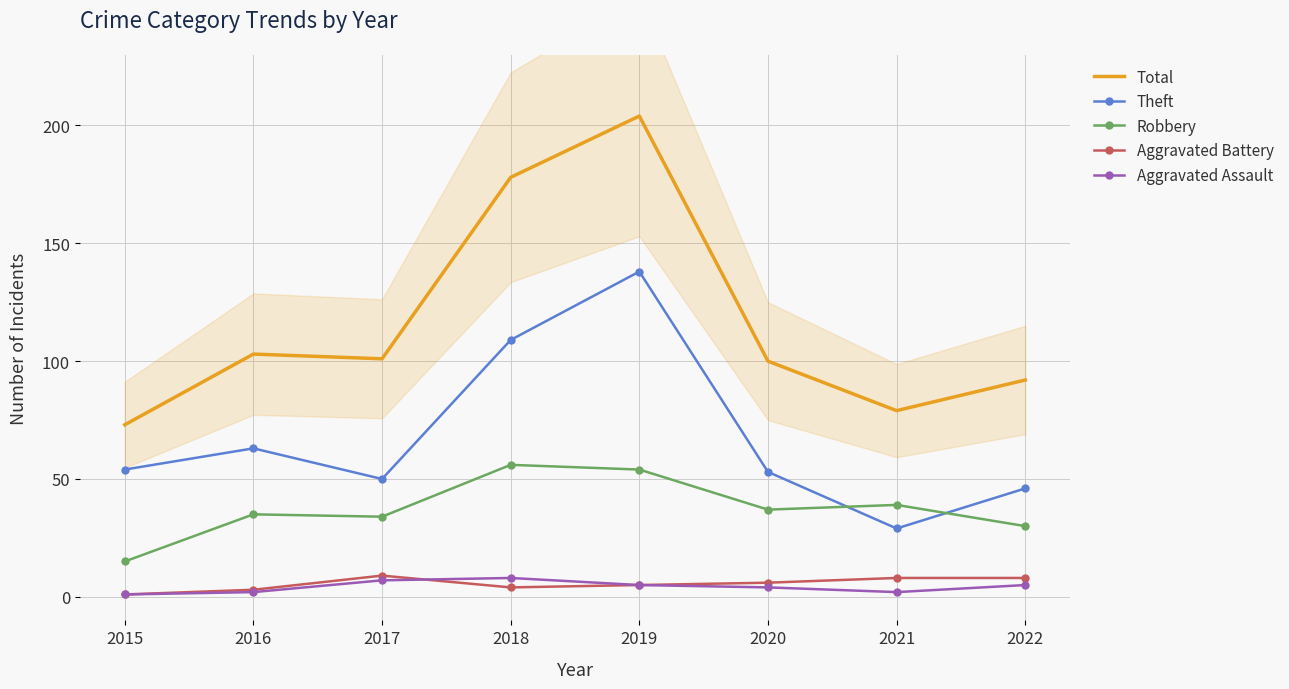

What is the value of the Aggravated Assault point at the 2nd from the left?

2